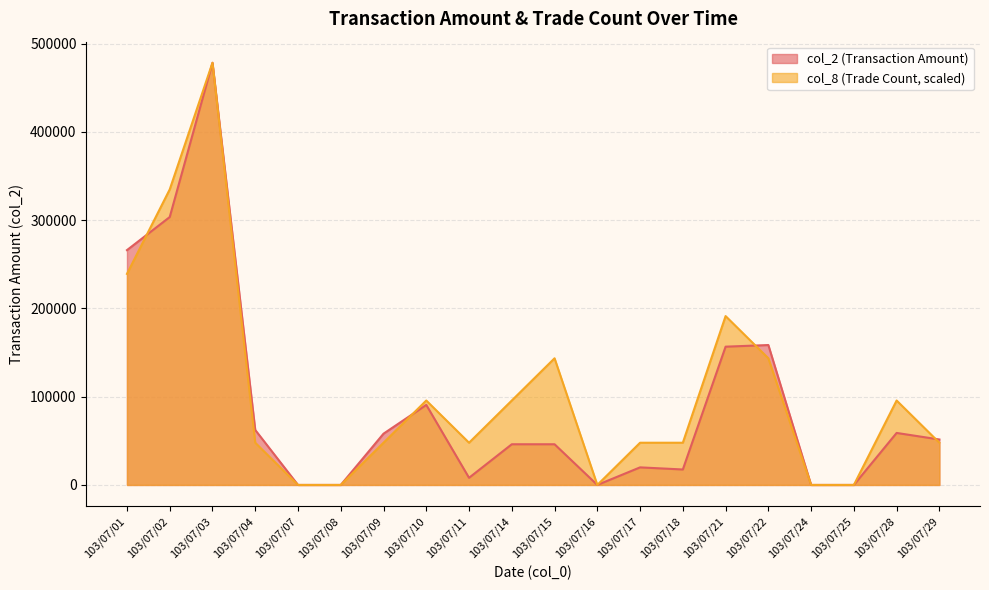

Which series changed the most between 103/07/11 and 103/07/24?

col_8 (Trade Count, scaled)